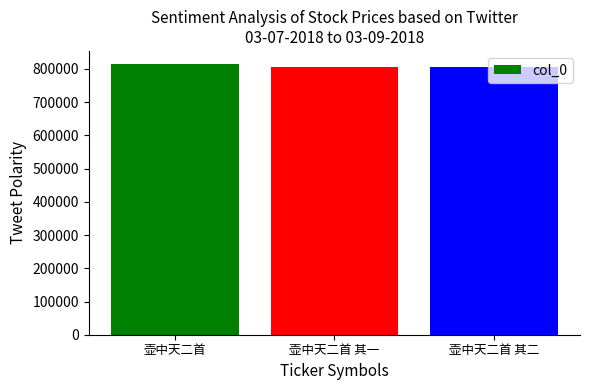

What is the minimum value shown in the chart?

806203